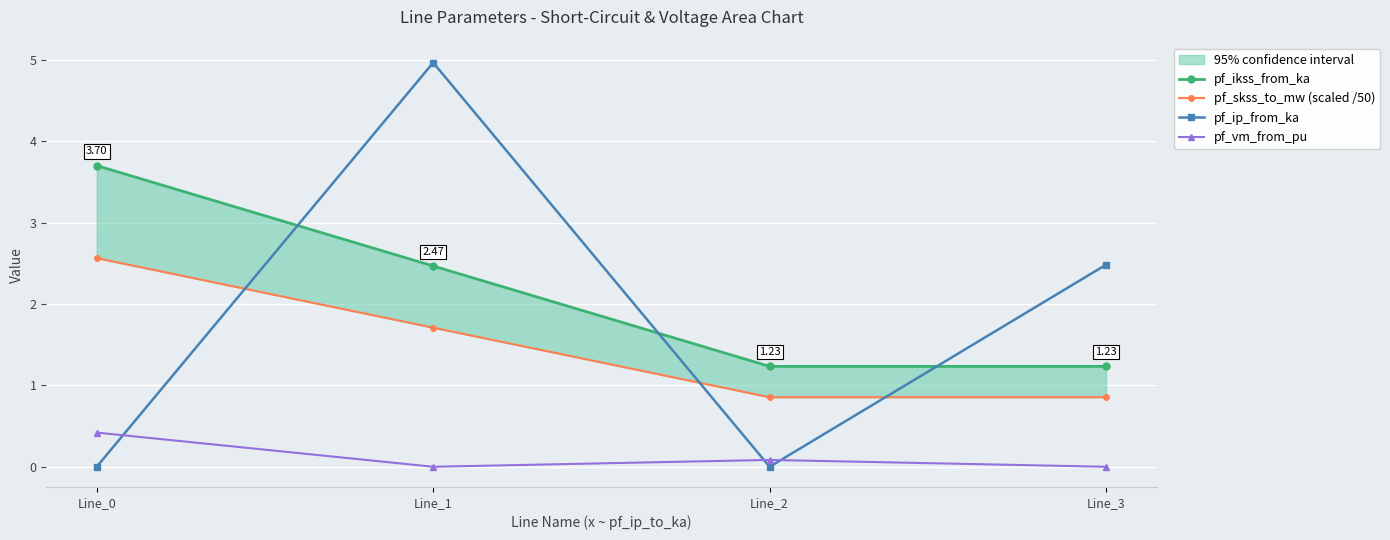

Between Line_0 and Line_2, which series saw the biggest shift?

pf_ikss_from_ka